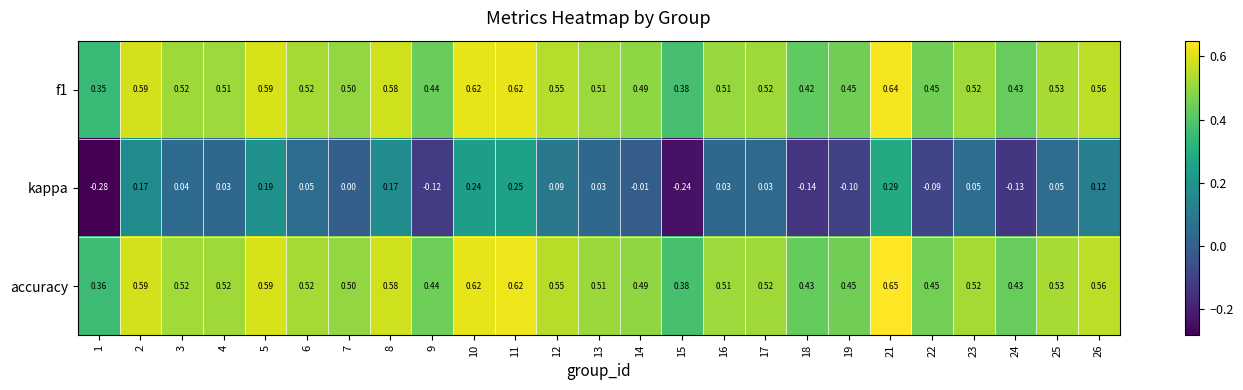

What is the total value across all series at 14?

1.0